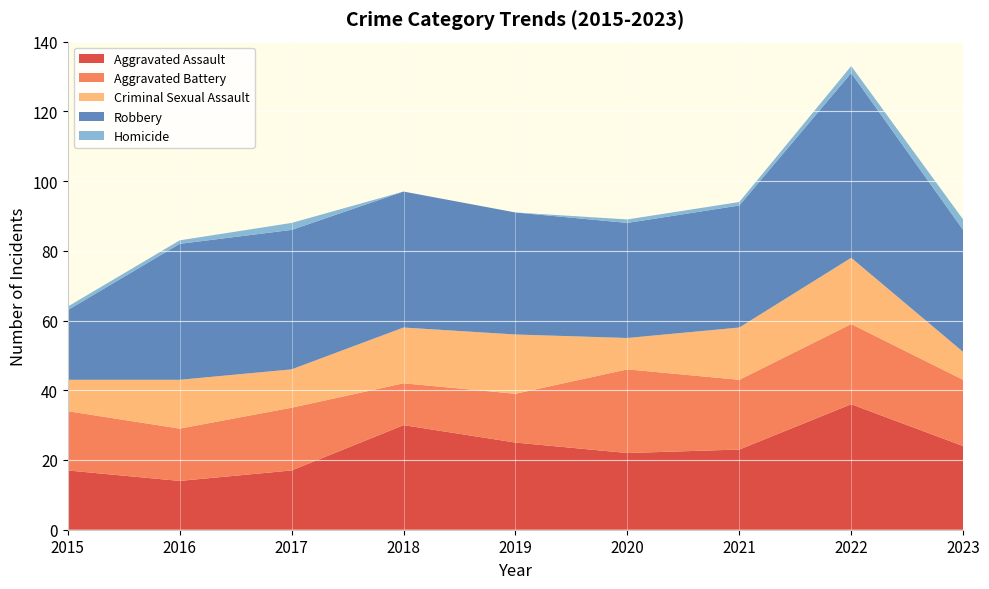

Reading left to right, transcribe all the data shown in this chart.

Aggravated Assault: 17	14	17	30	25	22	23	36	24
Aggravated Battery: 17	15	18	12	14	24	20	23	19
Criminal Sexual Assault: 9	14	11	16	17	9	15	19	8
Robbery: 20	39	40	39	35	33	35	53	35
Homicide: 1	1	2	0	0	1	1	2	3